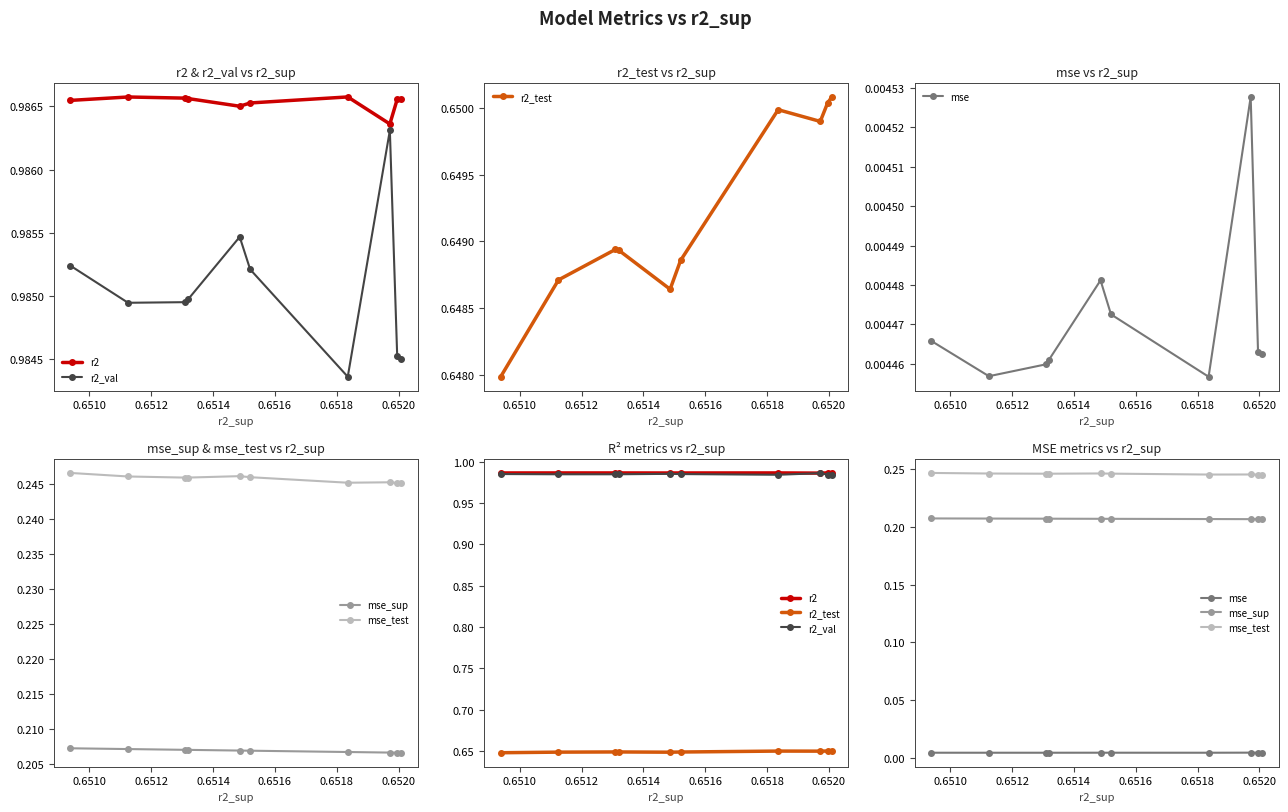

List the series in order of their peak value, highest first.

r2, r2_val, r2_test, mse_test, mse_sup, mse